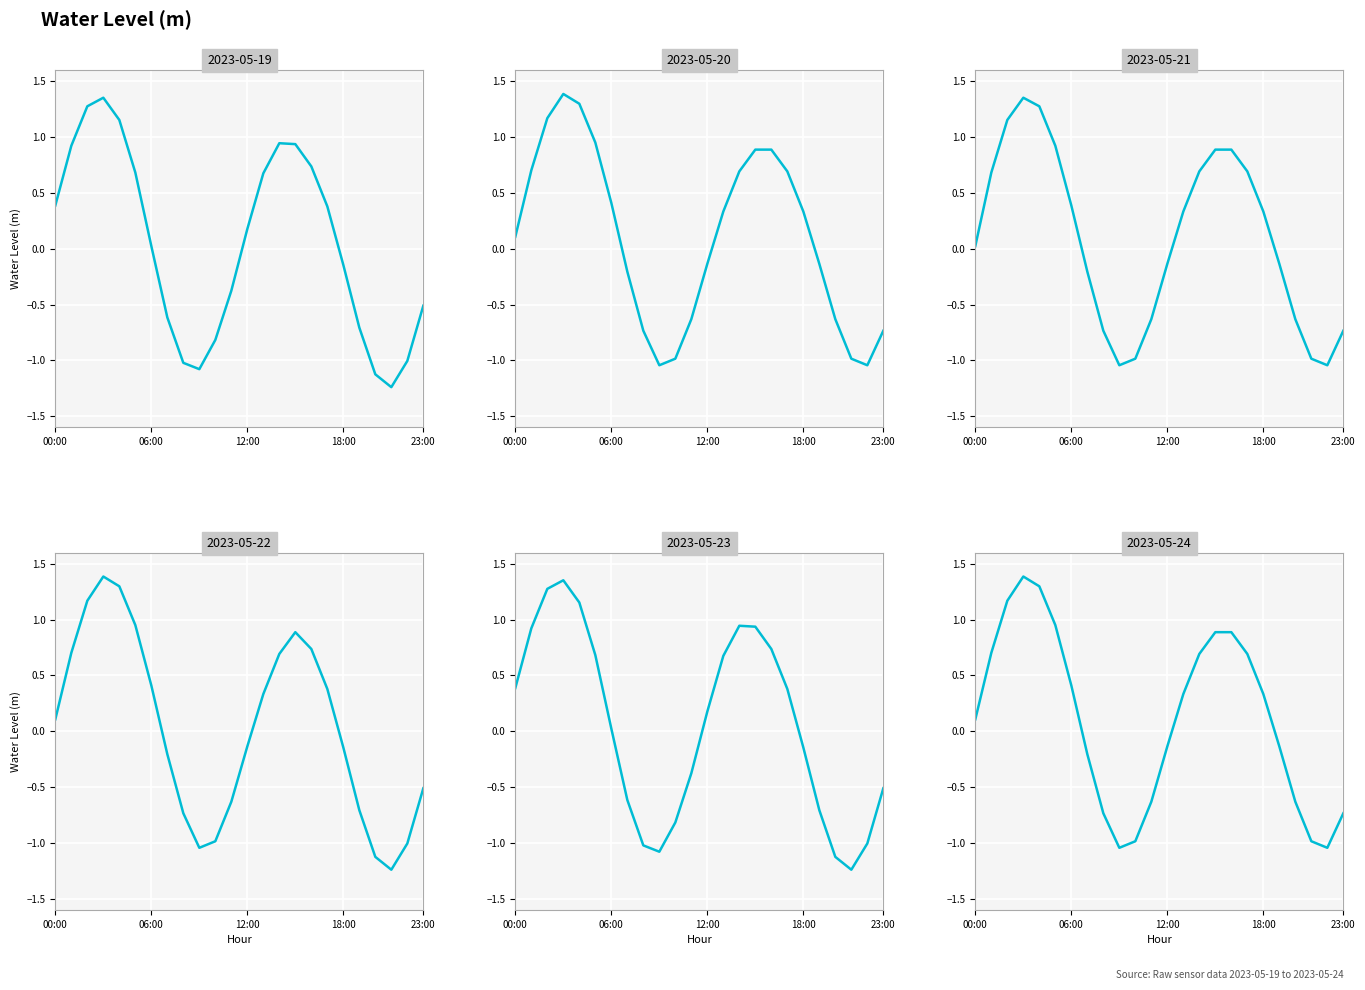

What is the difference between the second highest and minimum values in the 2023-05-22 series?

2.5